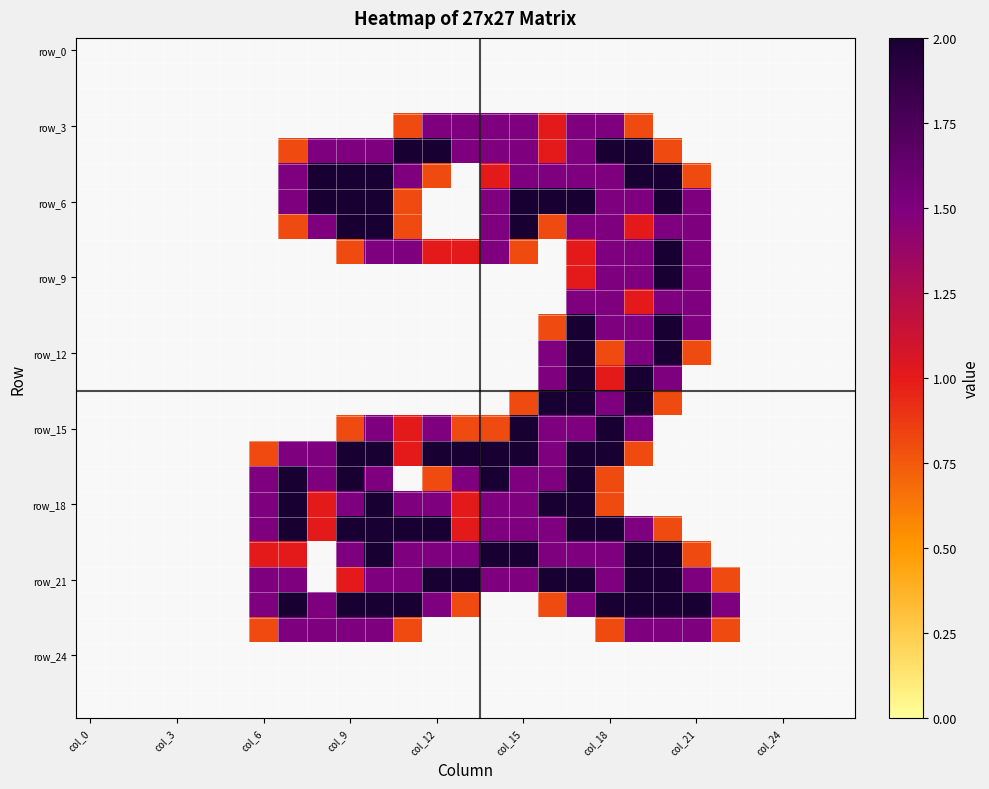

What is the maximum value shown in the chart?

2.0